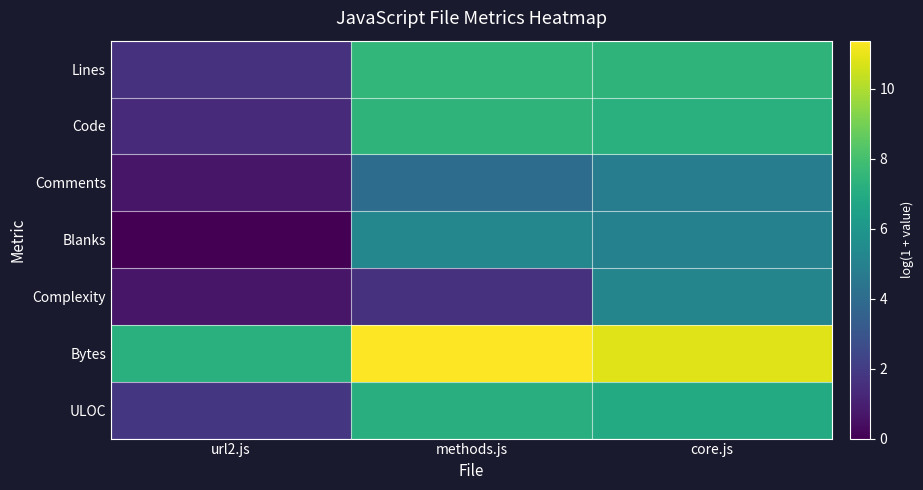

Rank the series at methods.js from highest to lowest value.

Bytes, Lines, Code, ULOC, Blanks, Comments, Complexity